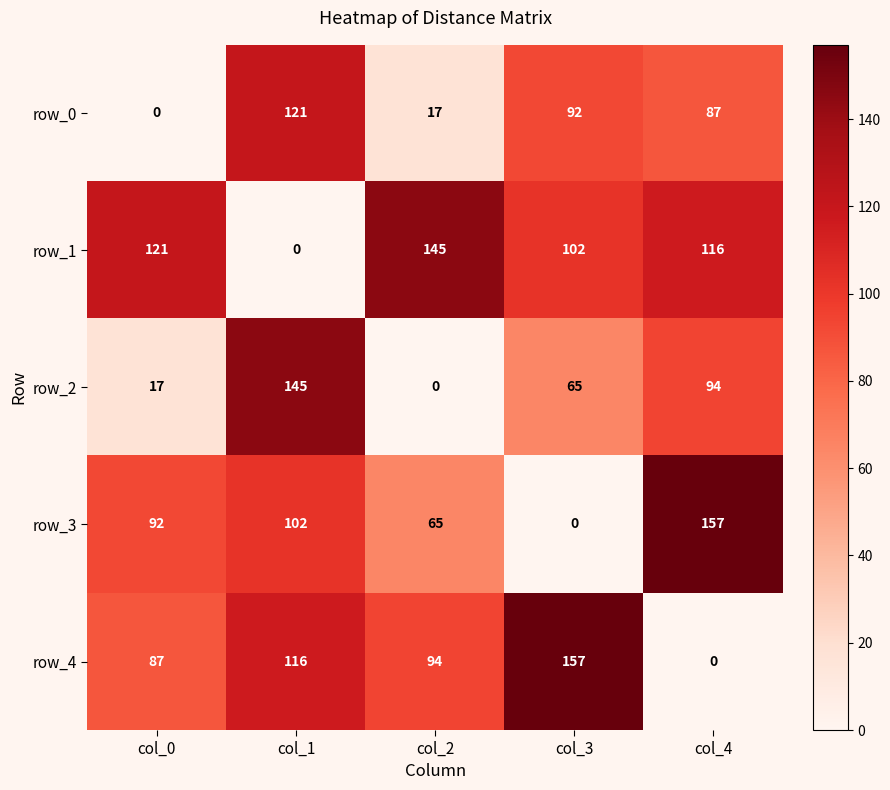

True or false: row_0 has a value of 17 at col_2.

True